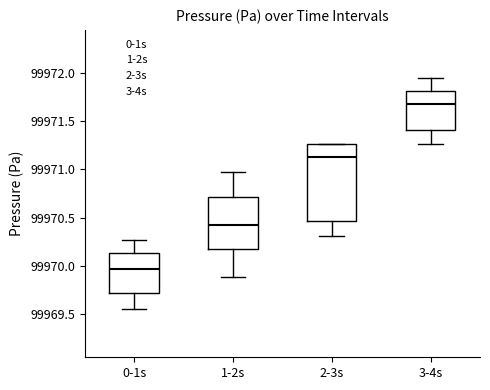

Reading left to right, read every box against the y-axis: the position of its median line, the range the box covers, and the ends of its whiskers. The values are not printed on the chart, so give them approximately, as read against the axis.

0-1s: median 99969.95, box 99969.70 to 99970.15, whiskers 99969.55 to 99970.25
1-2s: median 99970.40, box 99970.20 to 99970.70, whiskers 99969.90 to 99970.95
2-3s: median 99971.15, box 99970.45 to 99971.25, whiskers 99970.30 to 99971.25
3-4s: median 99971.70, box 99971.40 to 99971.80, whiskers 99971.25 to 99971.95